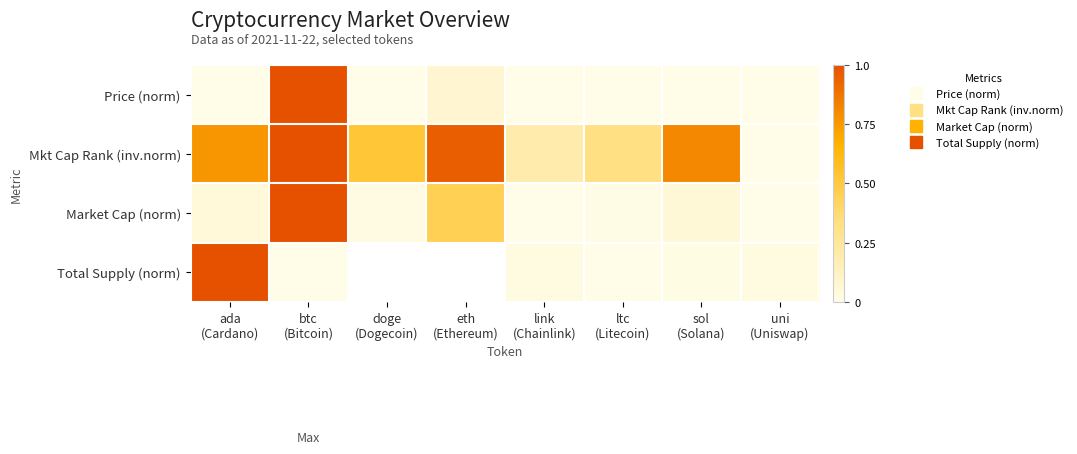

The Mkt Cap Rank (inv.norm) series shows 0.2 at link (Chainlink). True or false?

True